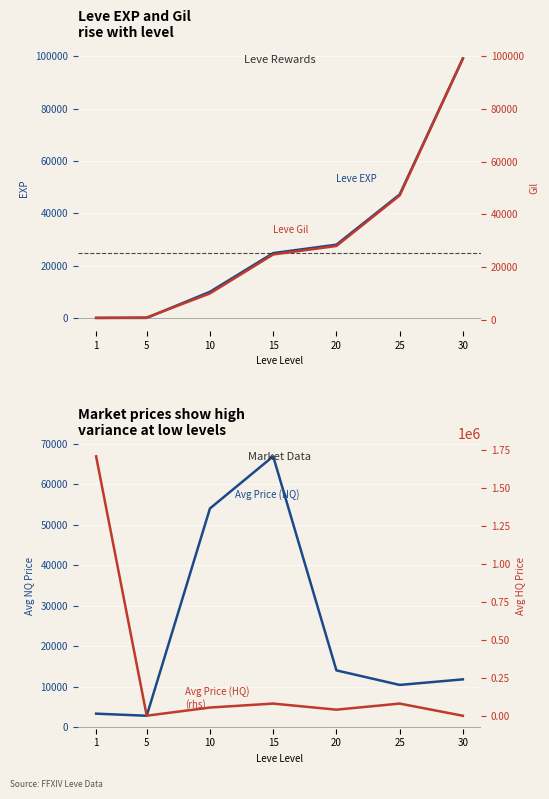

What value does the Avg Price (HQ) series have at 10?

54003